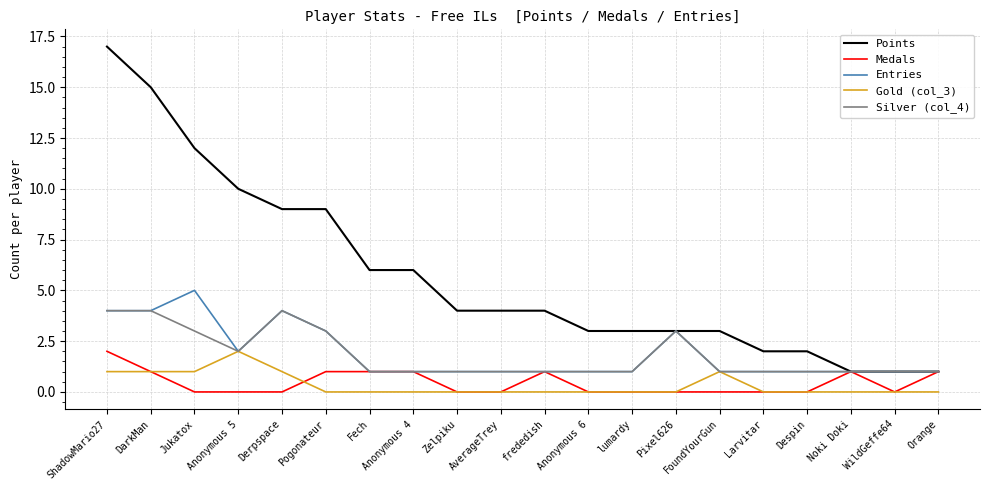

Which series has the largest total across all categories?

Points